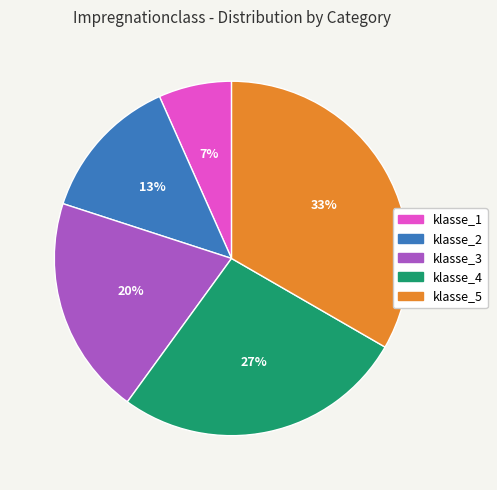

The klasse_4 slice represents 27% of the pie. True or false?

True